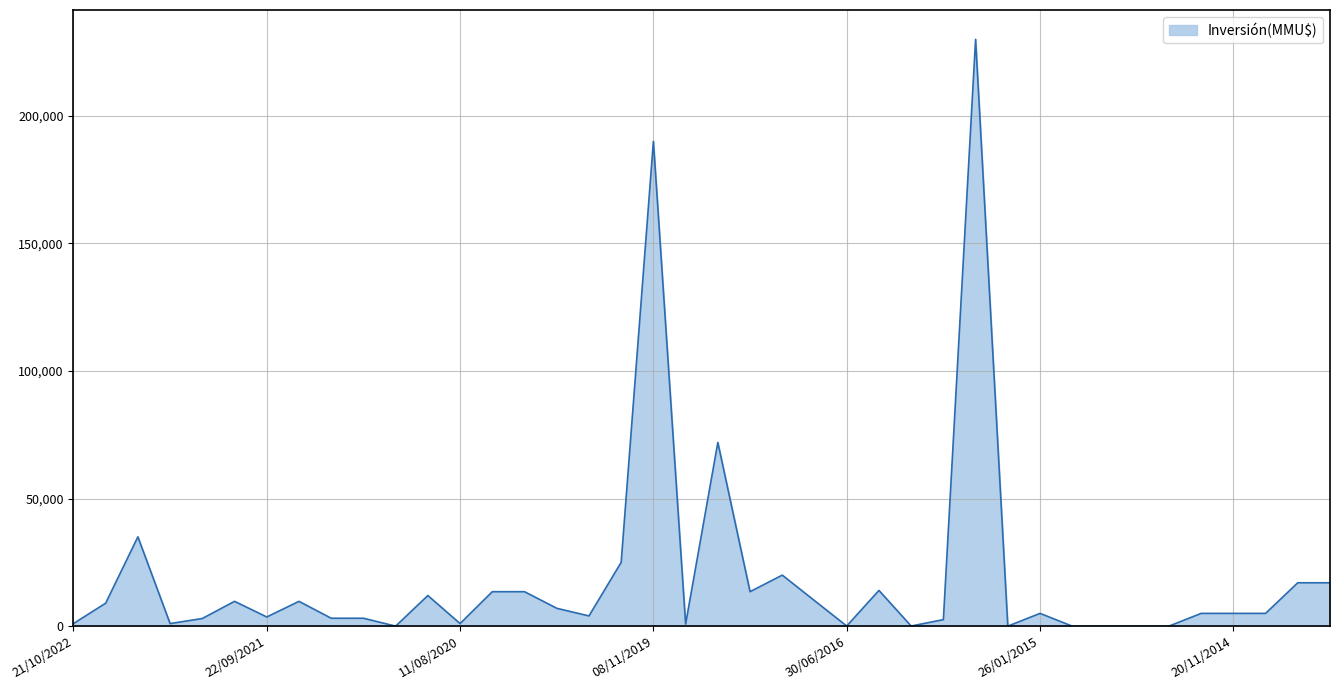

What is the difference between the maximum and minimum values?

230000